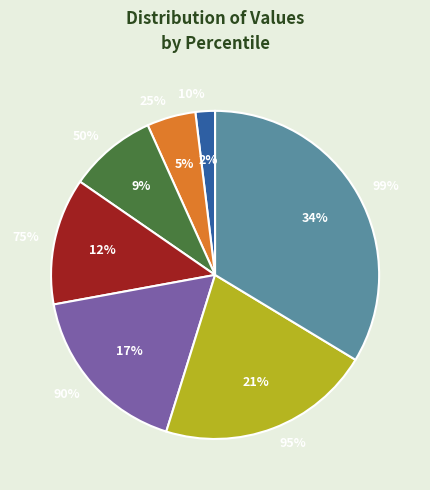

To the nearest percent, what is the average slice percentage?

14%